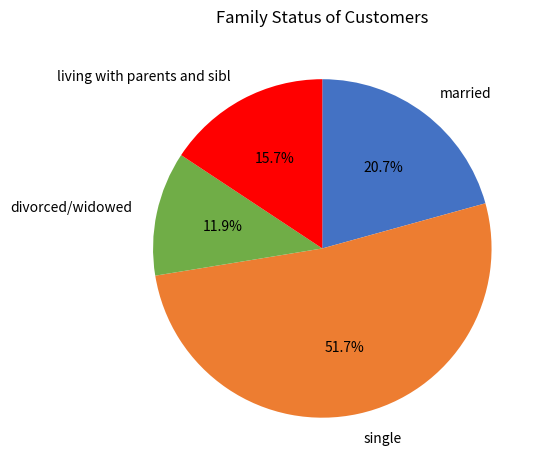

Is the sum of married and divorced/widowed greater than half?

No